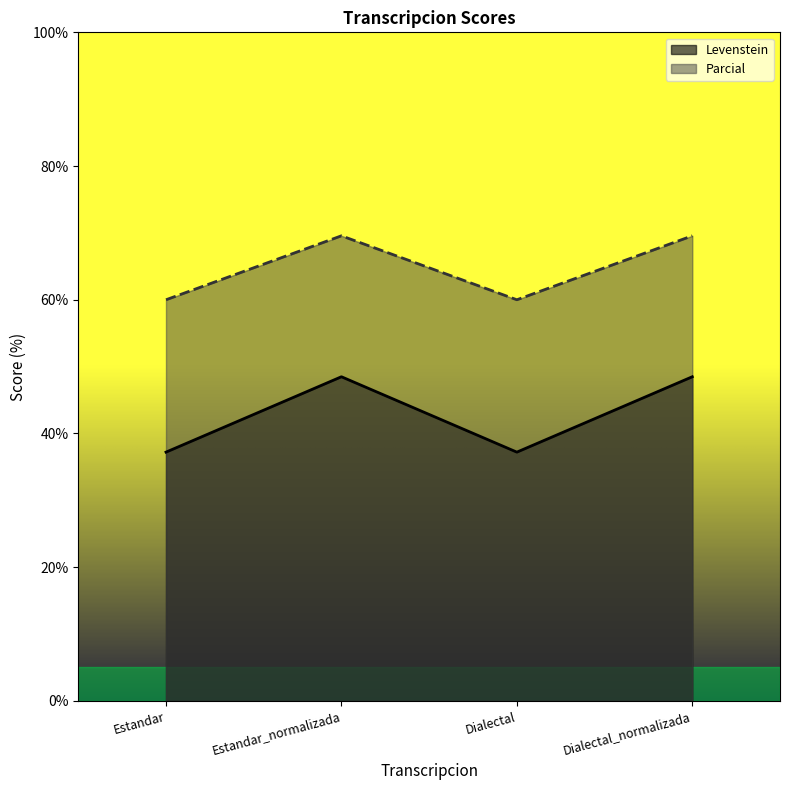

What is the difference between the Parcial values at Dialectal_normalizada and Dialectal?

9.6